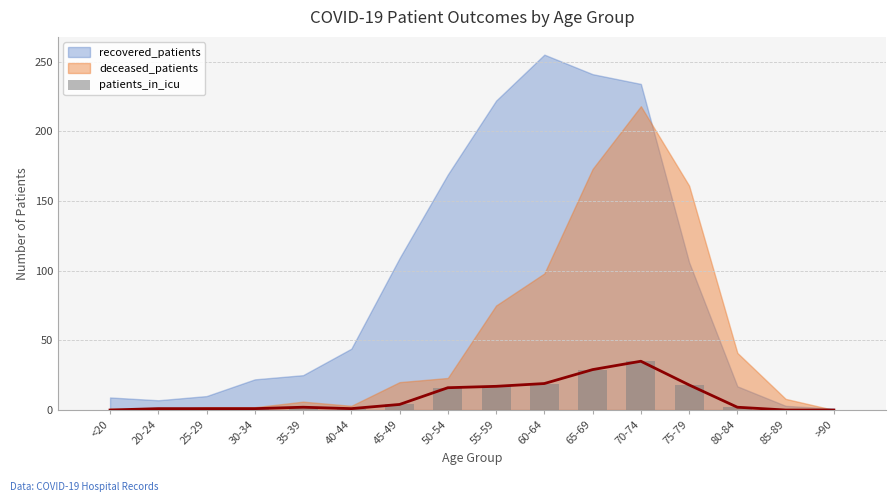

What position from the right is 40-44?

11